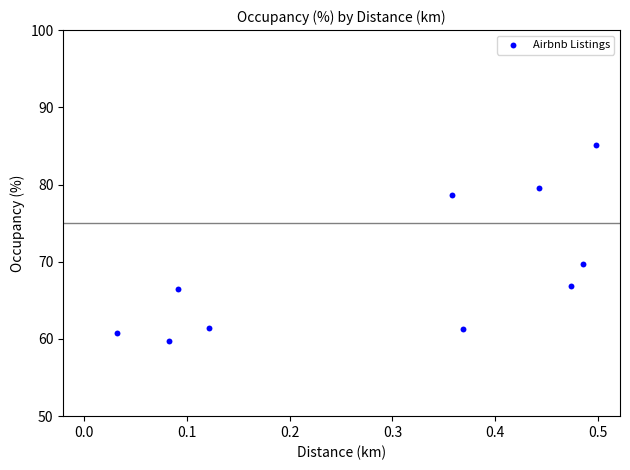

What is the range of X values (max minus min)?

0.5